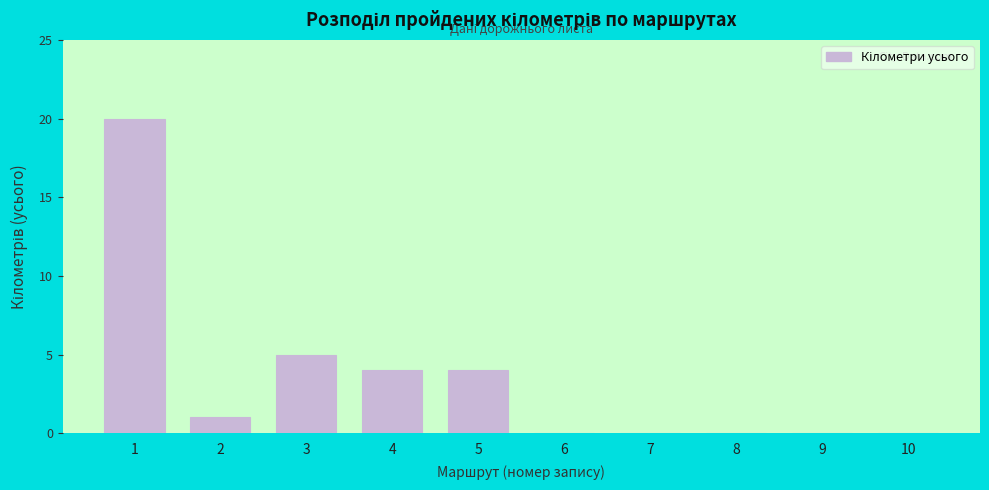

Reading left to right, what are all the values shown in this chart?

1=20	2=1	3=5	4=4	5=4	6=0	7=0	8=0	9=0	10=0